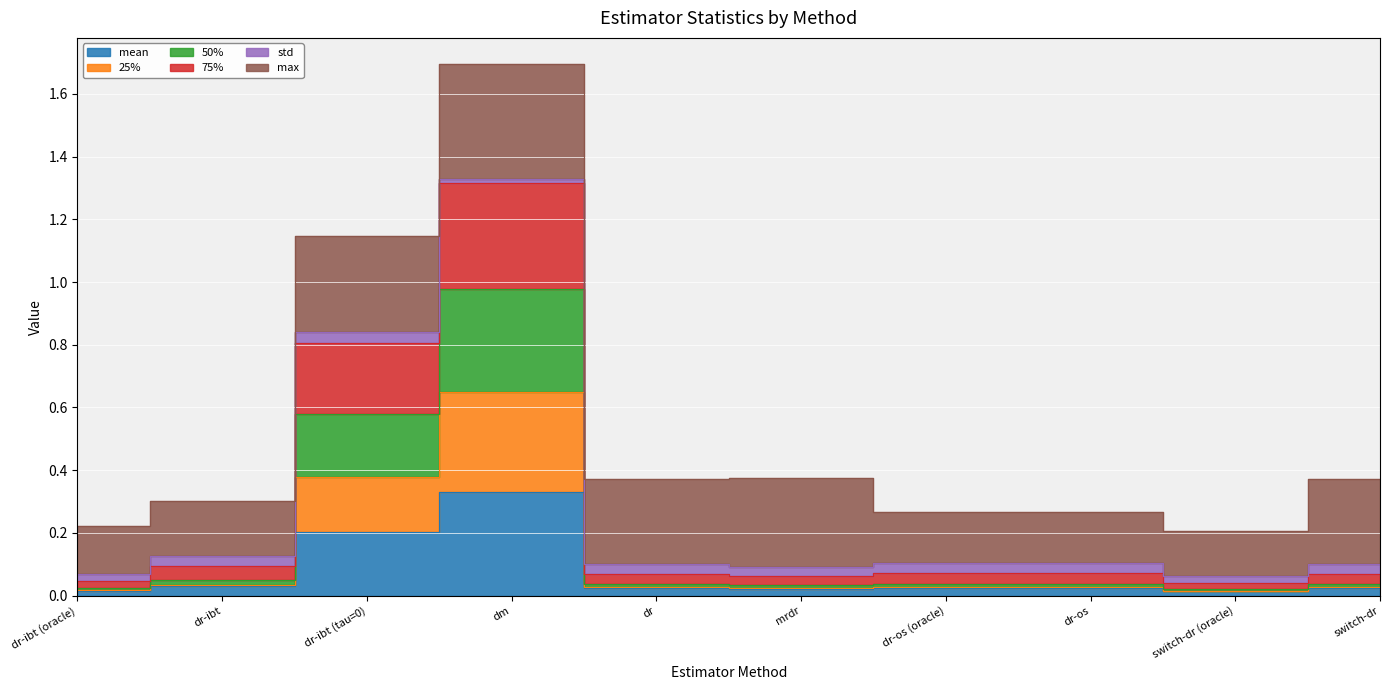

At which category does the chart reach its minimum across all series?

switch-dr (oracle)